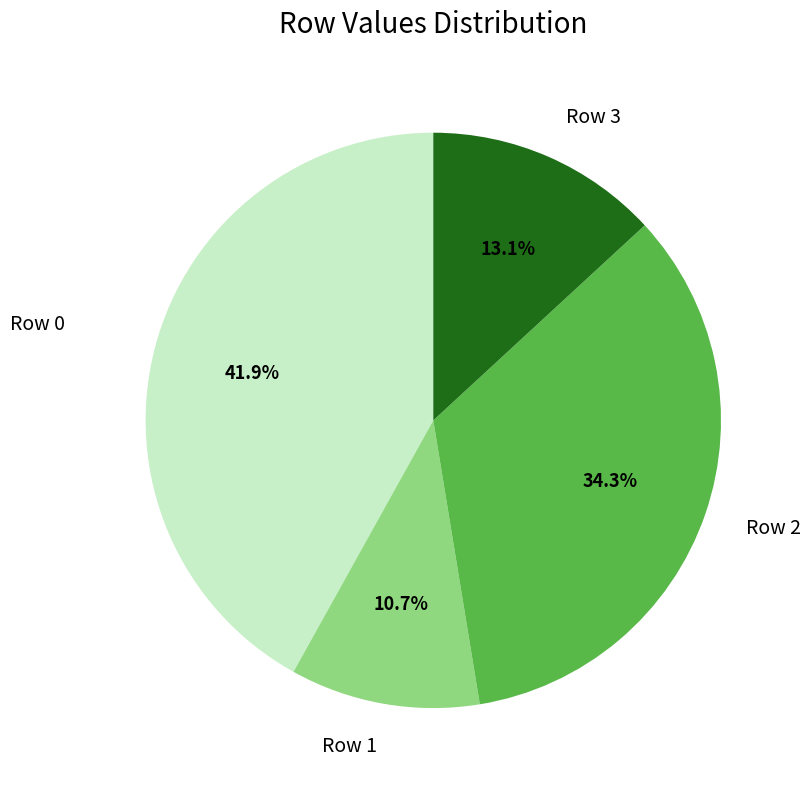

To the nearest percent, what is the combined percentage of Row 2 and Row 1?

45%